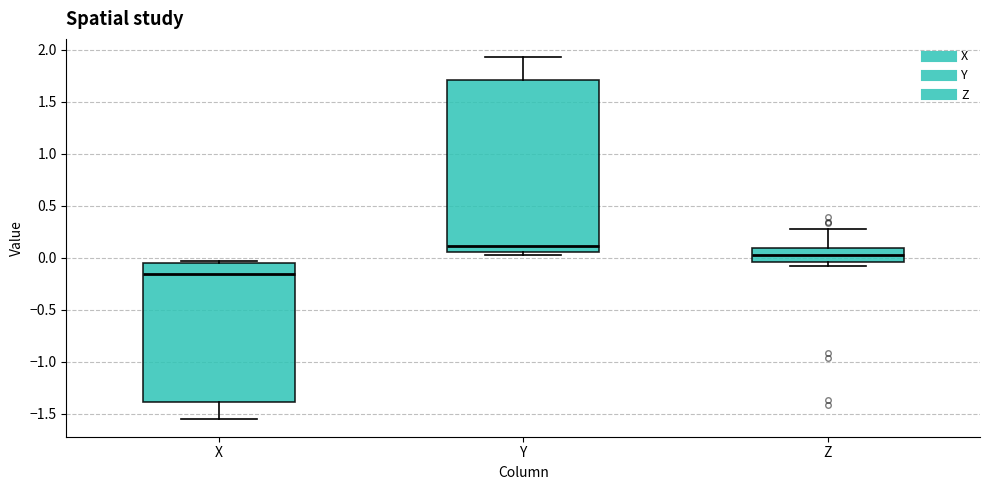

Where does the upper whisker of the box for Y end on the y-axis? The values are not printed on the chart, so give them approximately, as read against the axis.

1.95